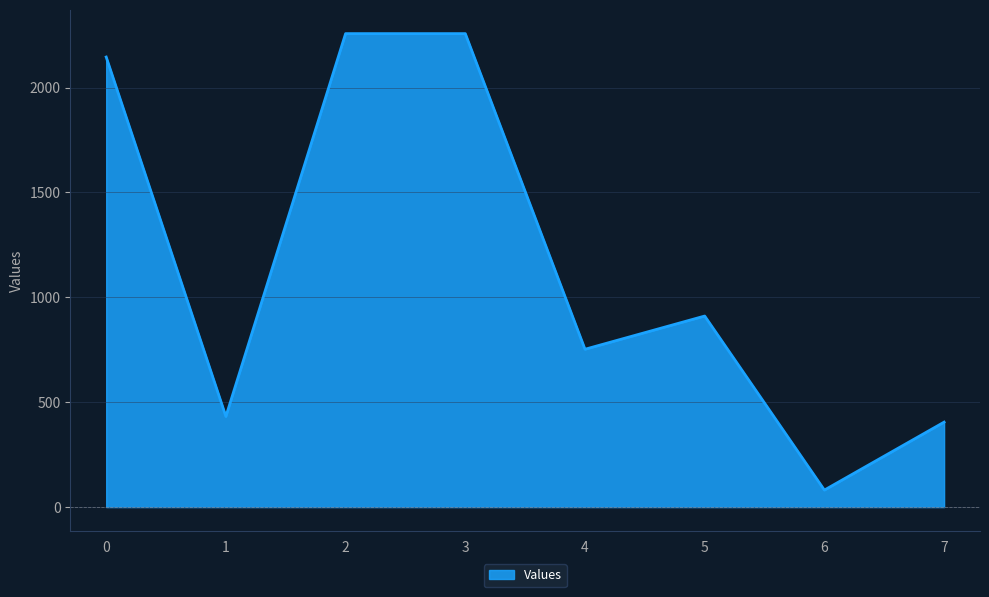

Where is the first local minimum?

1